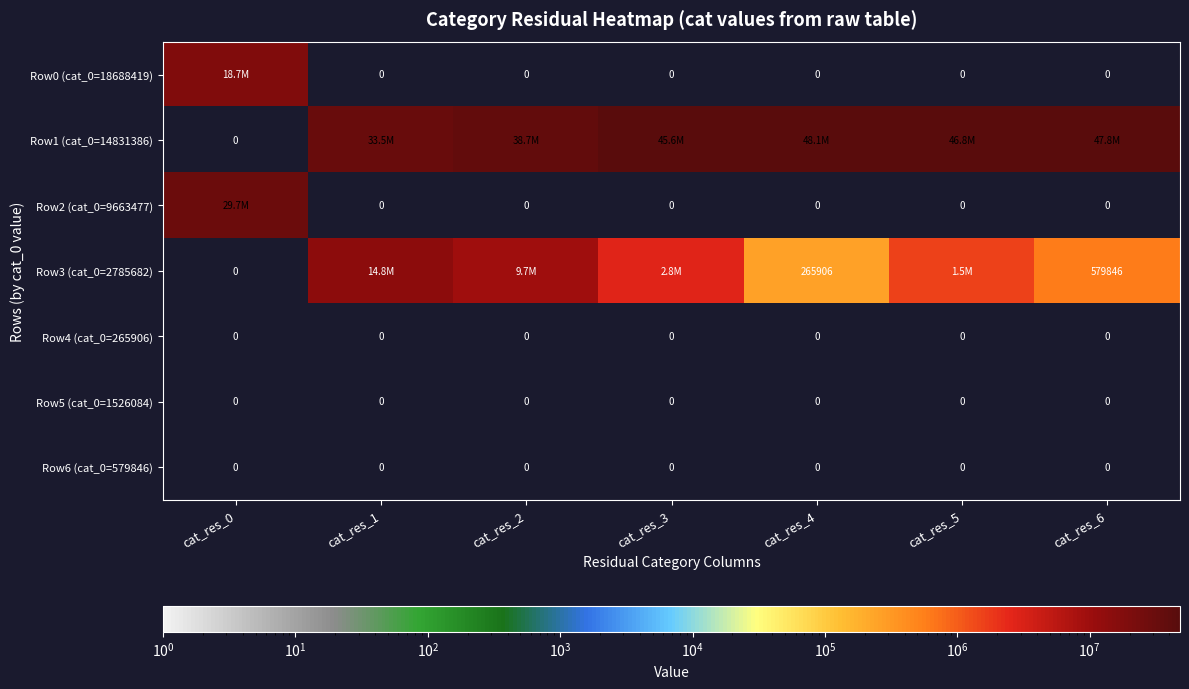

What is the difference between the highest and lowest values at cat_res_5?

46814716